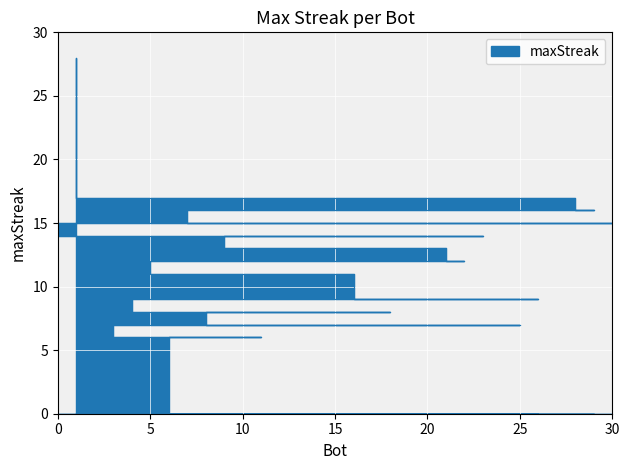

Is it true that the value at 22 is 12?

True